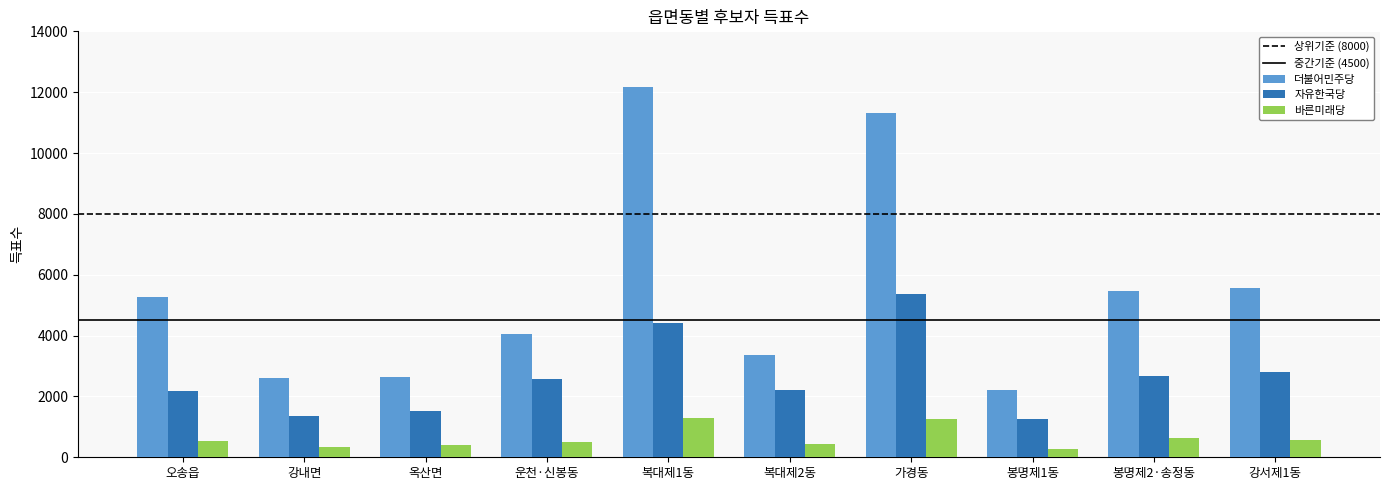

What is the spread (max minus min) of values at 복대제1동?

10877